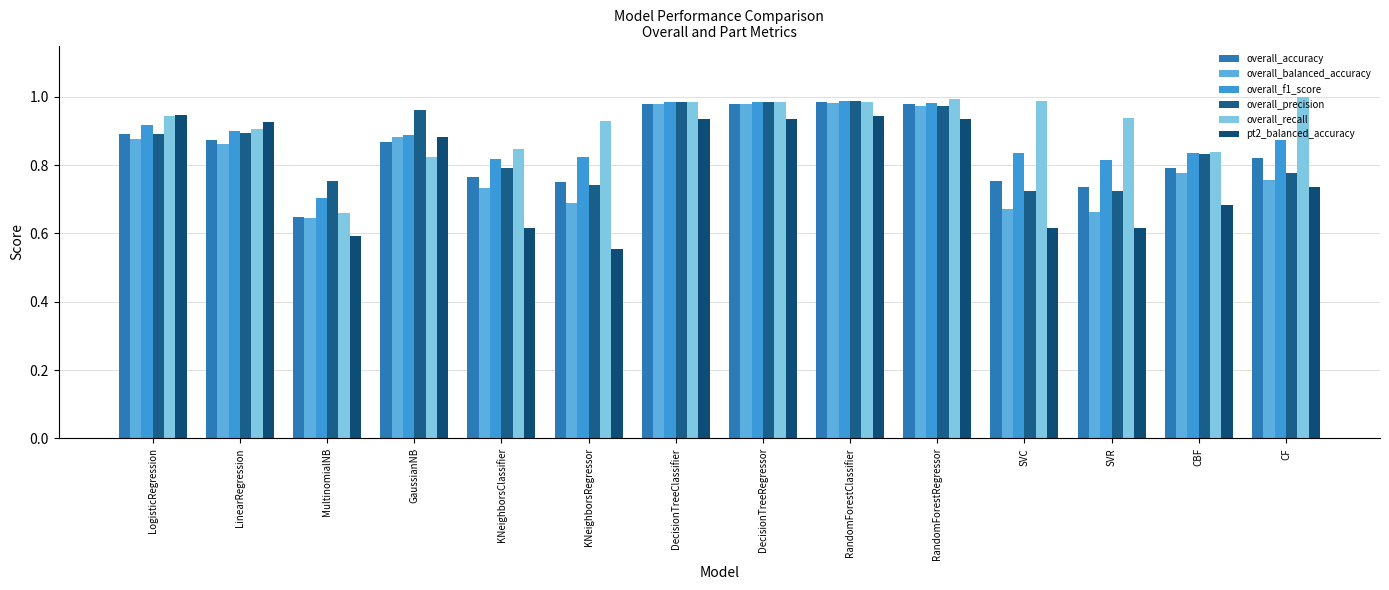

What is the value of the overall_balanced_accuracy bar at the 6th from the left?

0.7